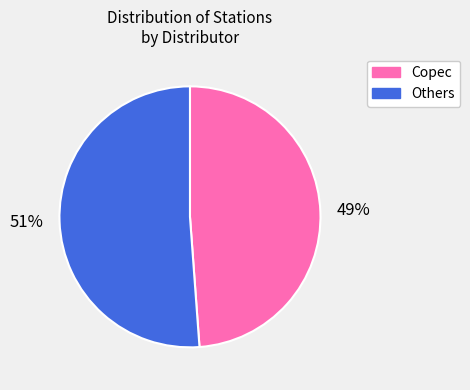

To the nearest percent, what is the average slice percentage?

50%